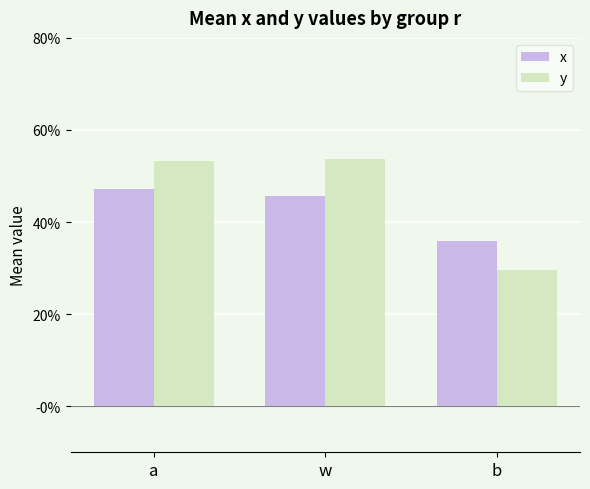

Are the bars grouped side by side (vs. stacked)?

Yes